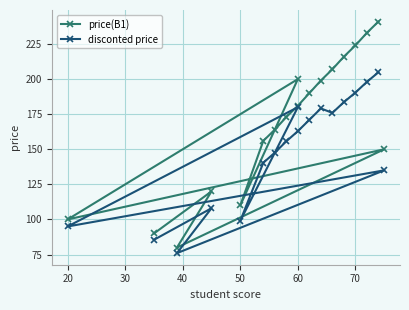

True or false: price(B1) has a value of 145.8 at 17.

False